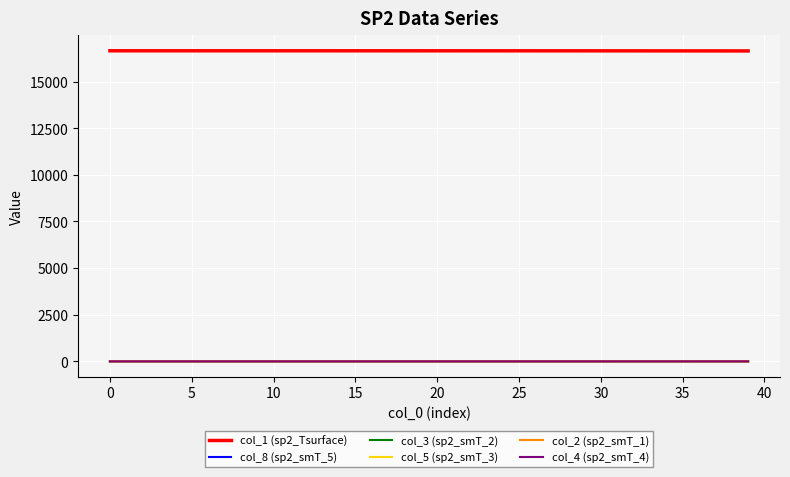

Which series has the largest total across all categories?

col_1 (sp2_Tsurface)